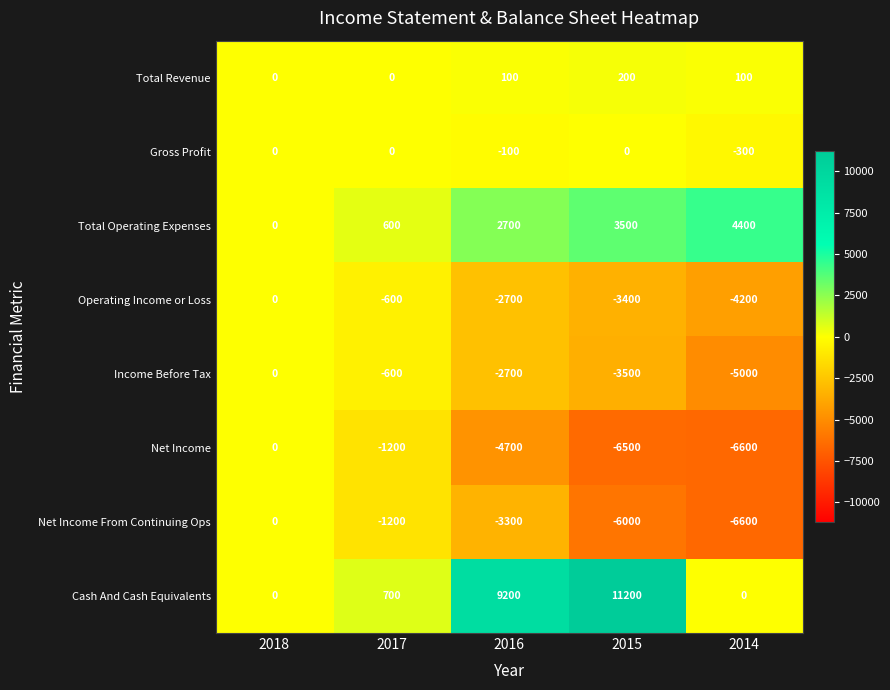

Which series has the widest spread of values?

Cash And Cash Equivalents